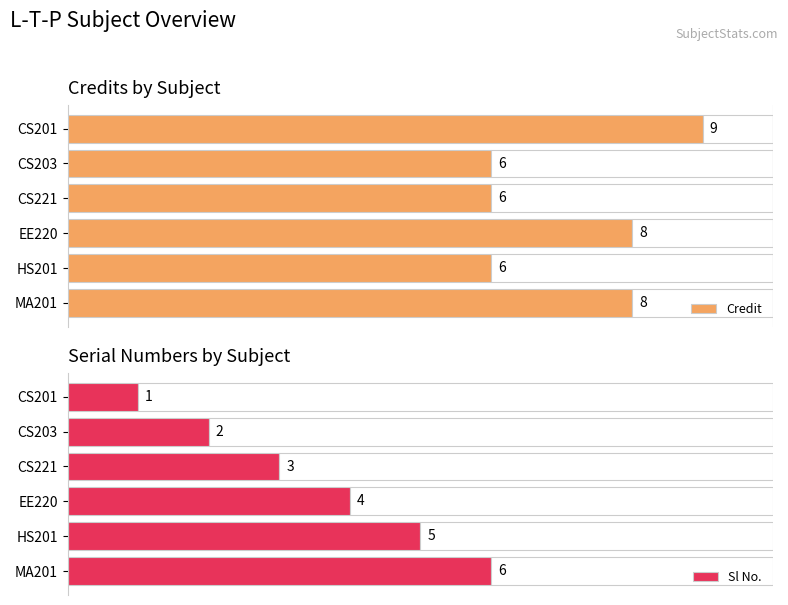

At which label is Sl No. closest to 3?

CS221